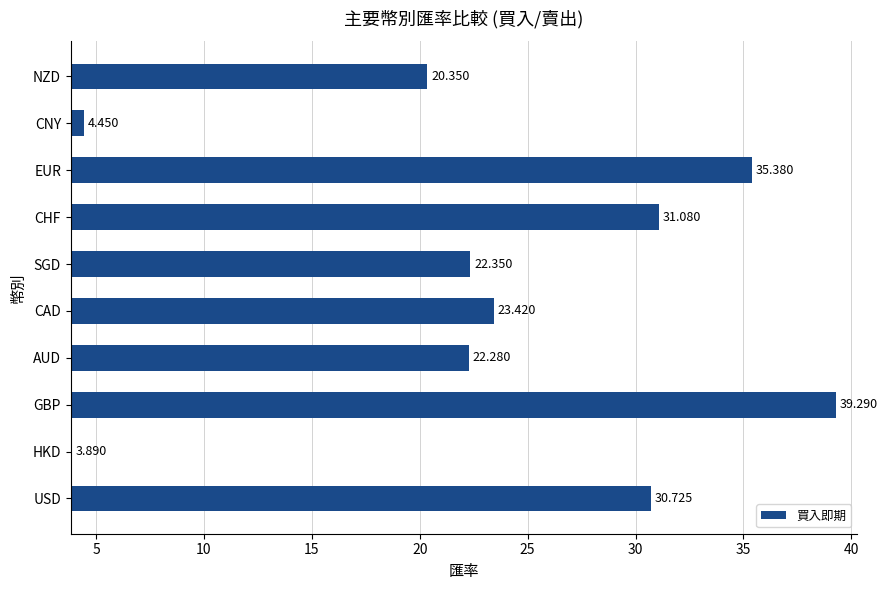

Which category has the highest value across all series?

GBP